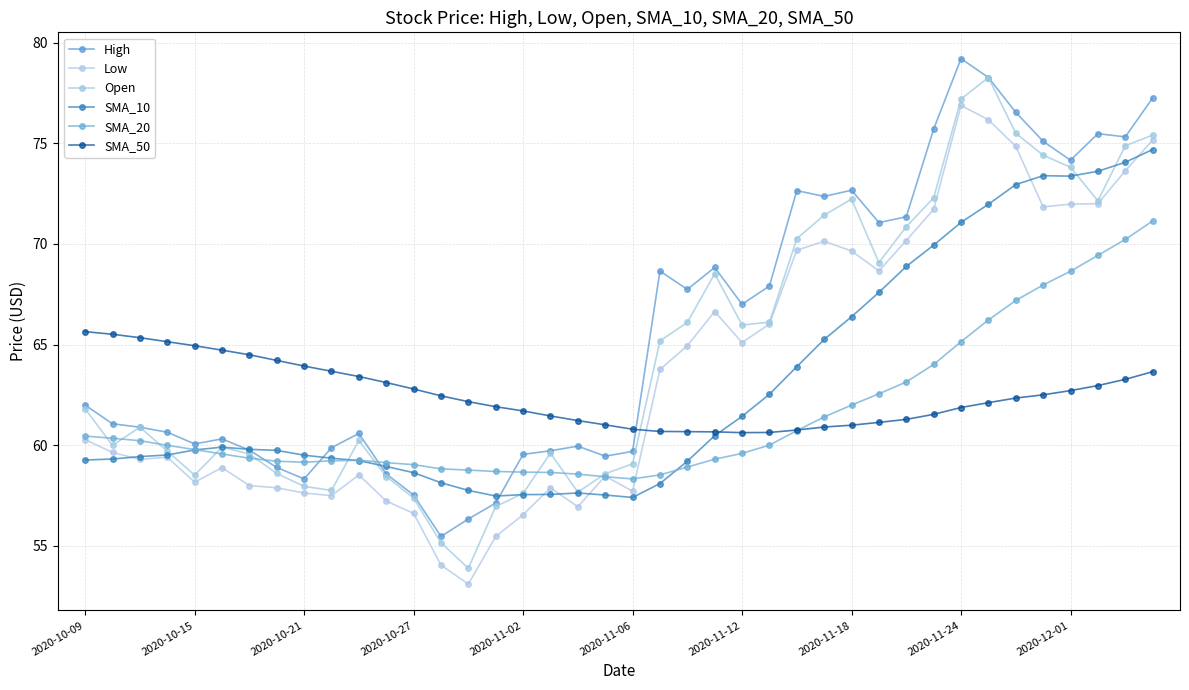

How many data points does each series have?

40